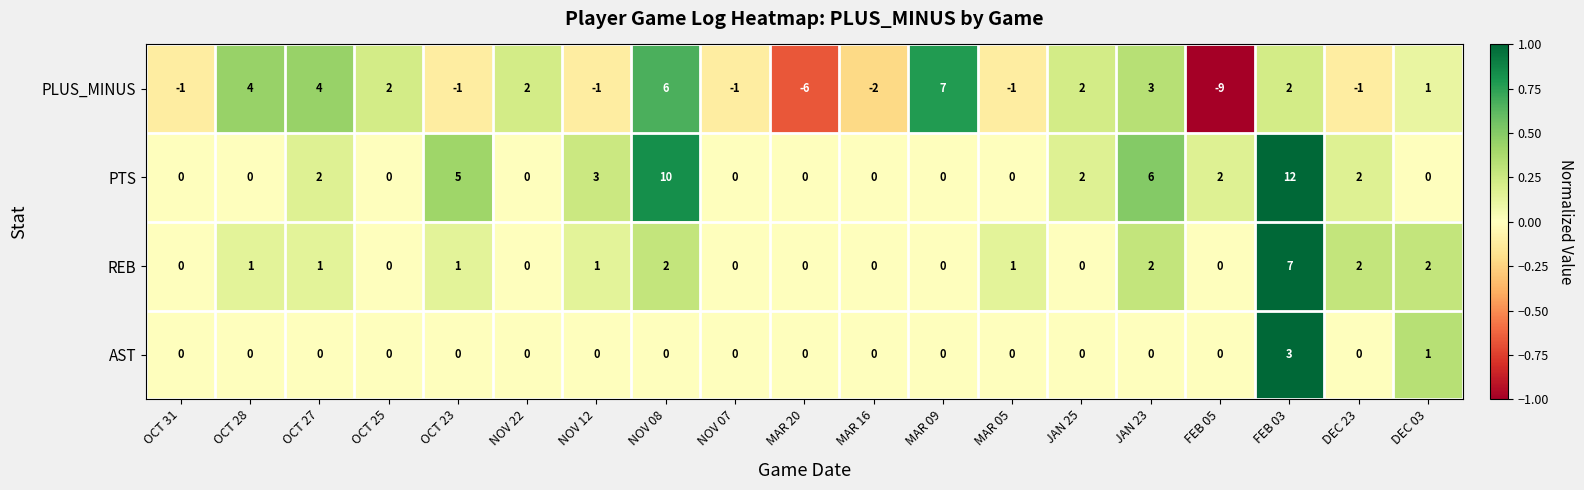

What is the difference between the second highest and second lowest values in the PLUS_MINUS series?

12